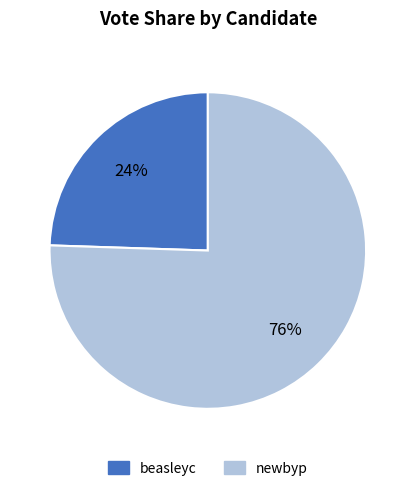

To the nearest percent, what portion does newbyp represent?

76%